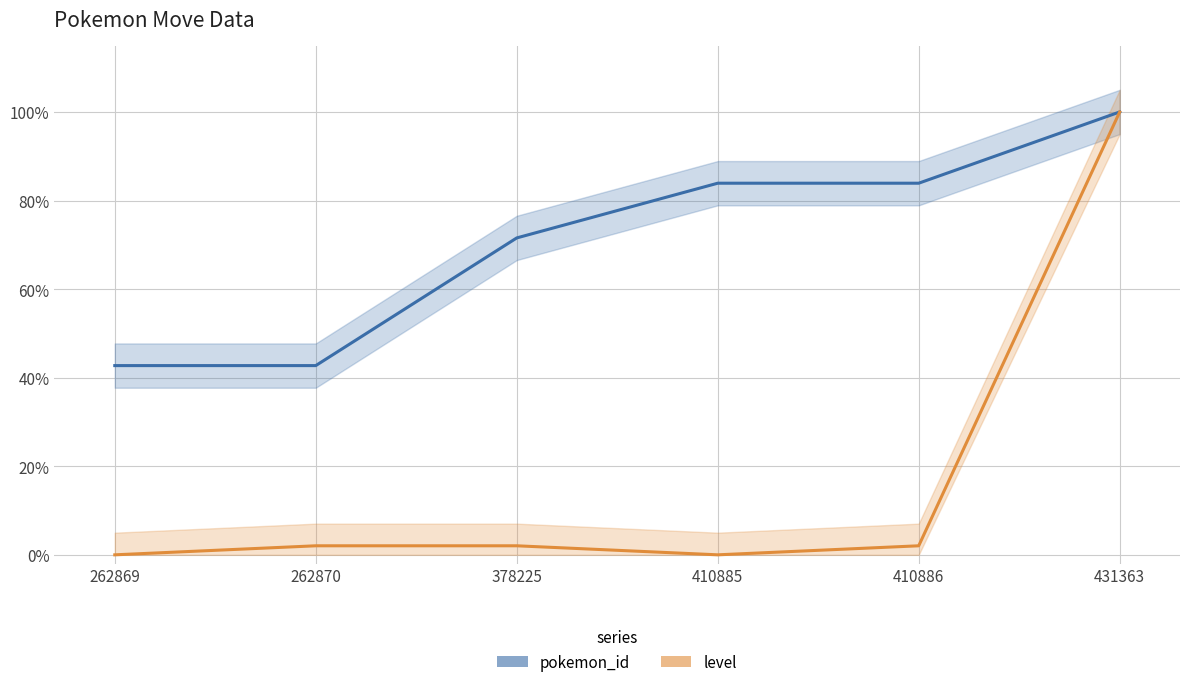

True or false: pokemon_id has a value of 0.2 at 262870.

False